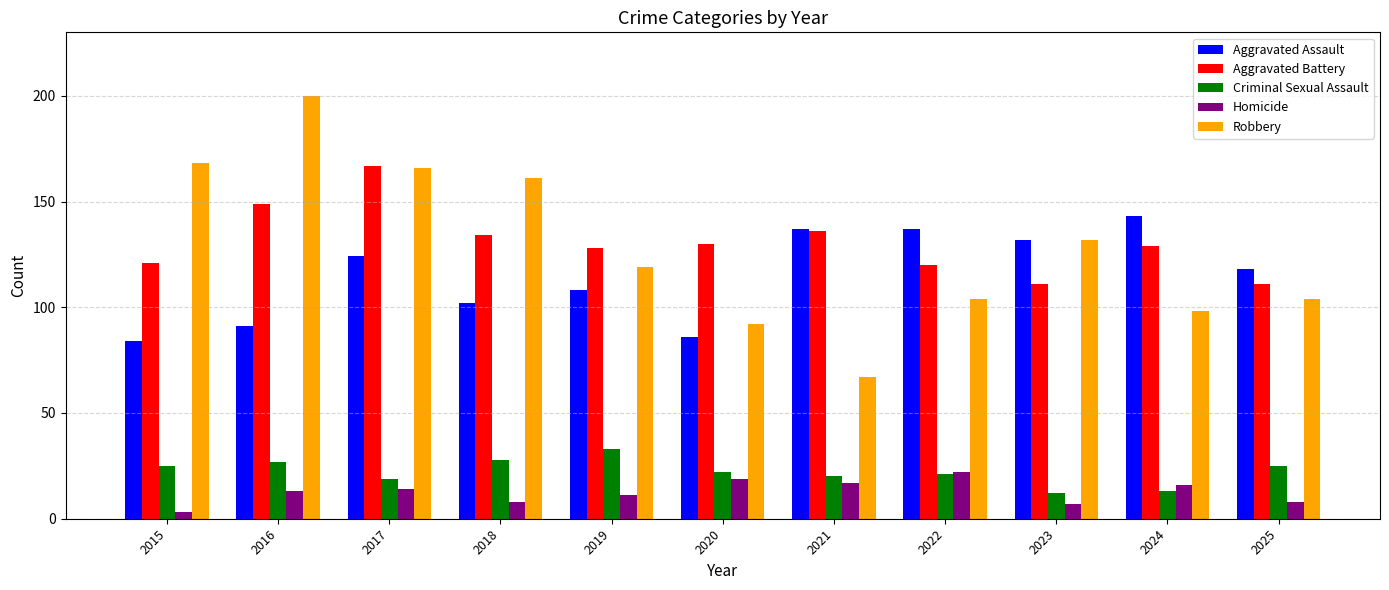

Reading right to left, list all the values displayed in this chart.

Aggravated Assault: 2025=118	2024=143	2023=132	2022=137	2021=137	2020=86	2019=108	2018=102	2017=124	2016=91	2015=84
Aggravated Battery: 2025=111	2024=129	2023=111	2022=120	2021=136	2020=130	2019=128	2018=134	2017=167	2016=149	2015=121
Criminal Sexual Assault: 2025=25	2024=13	2023=12	2022=21	2021=20	2020=22	2019=33	2018=28	2017=19	2016=27	2015=25
Homicide: 2025=8	2024=16	2023=7	2022=22	2021=17	2020=19	2019=11	2018=8	2017=14	2016=13	2015=3
Robbery: 2025=104	2024=98	2023=132	2022=104	2021=67	2020=92	2019=119	2018=161	2017=166	2016=200	2015=168